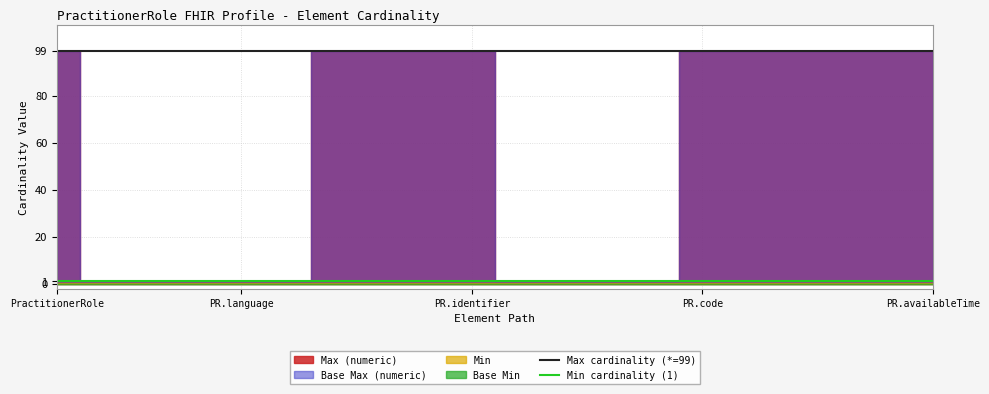

What is the smallest value displayed?

1